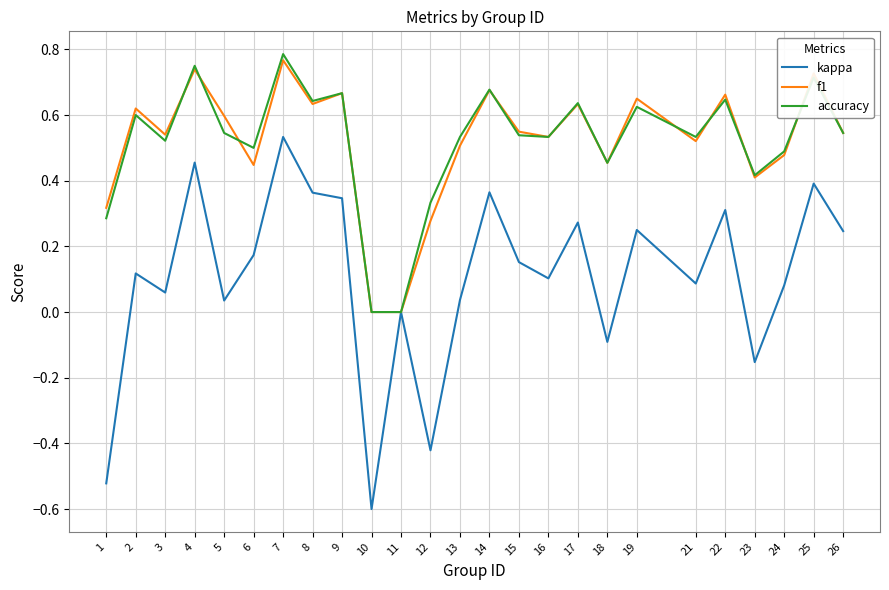

What is the sum of all f1 values?

13.0